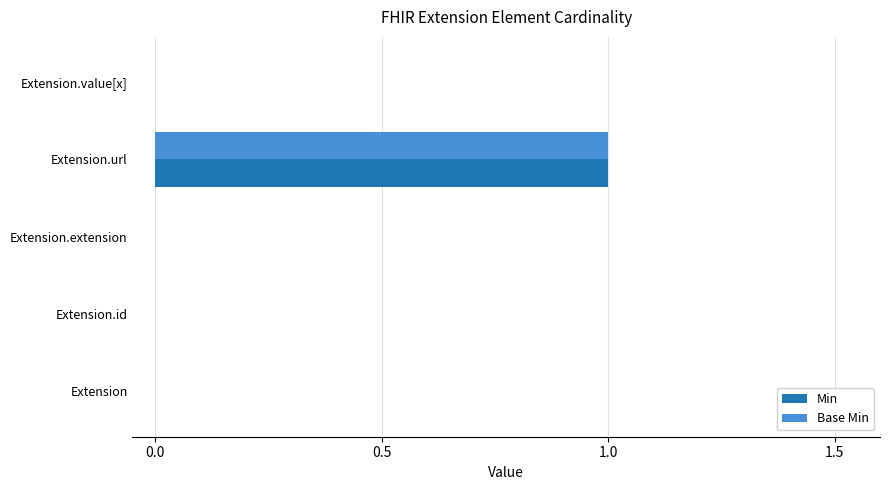

What is the maximum value shown in the chart?

1